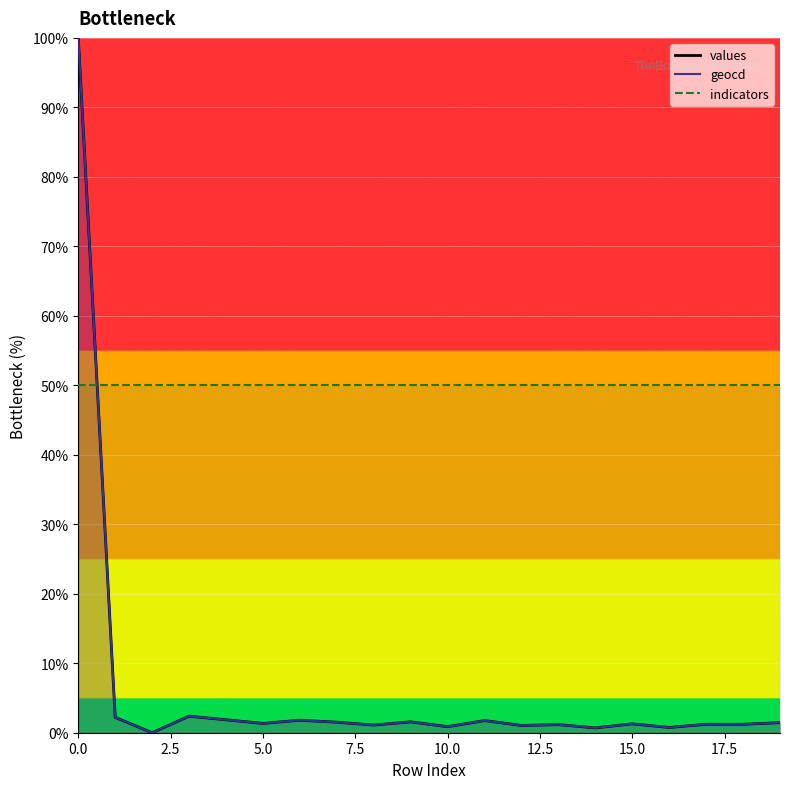

At which category does the chart reach its minimum across all series?

2